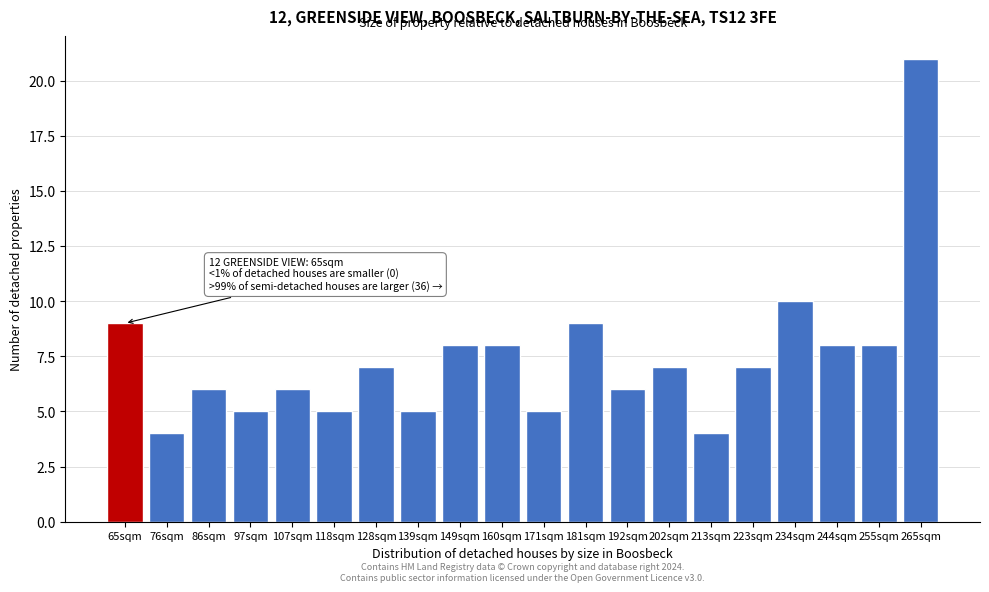

Reading left to right, what are all the values shown in this chart?

65sqm=9	76sqm=4	86sqm=6	97sqm=5	107sqm=6	118sqm=5	128sqm=7	139sqm=5	149sqm=8	160sqm=8	171sqm=5	181sqm=9	192sqm=6	202sqm=7	213sqm=4	223sqm=7	234sqm=10	244sqm=8	255sqm=8	265sqm=21